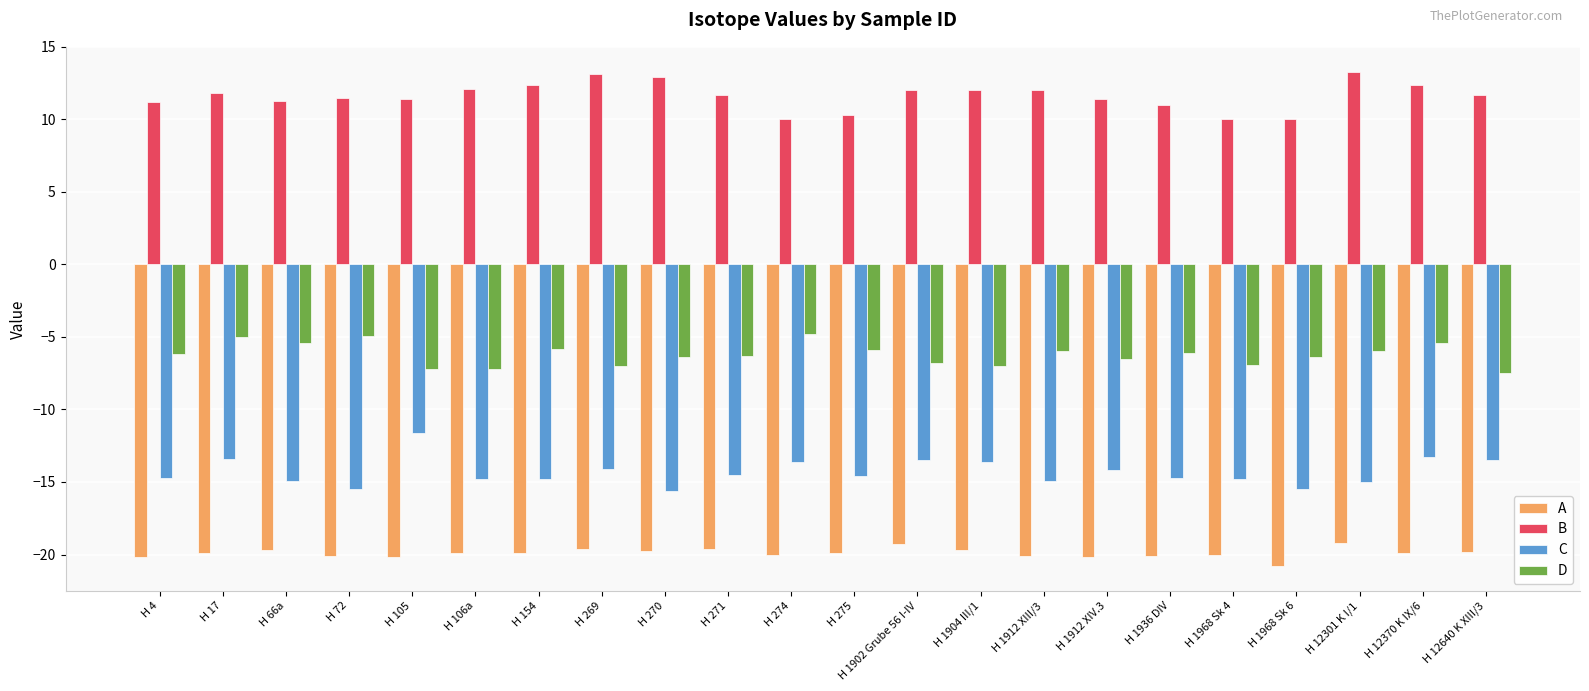

What is the spread (max minus min) of values at H 1912 XIV.3?

31.6